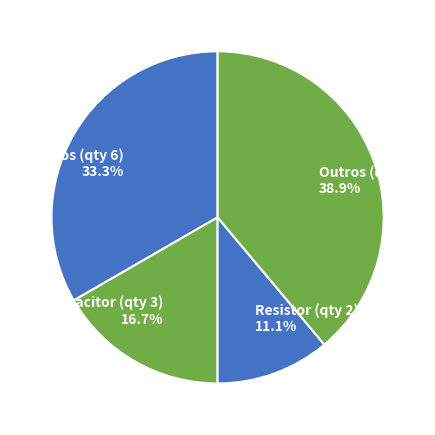

Does Capacitor (qty 3) represent more than half of the total?

No